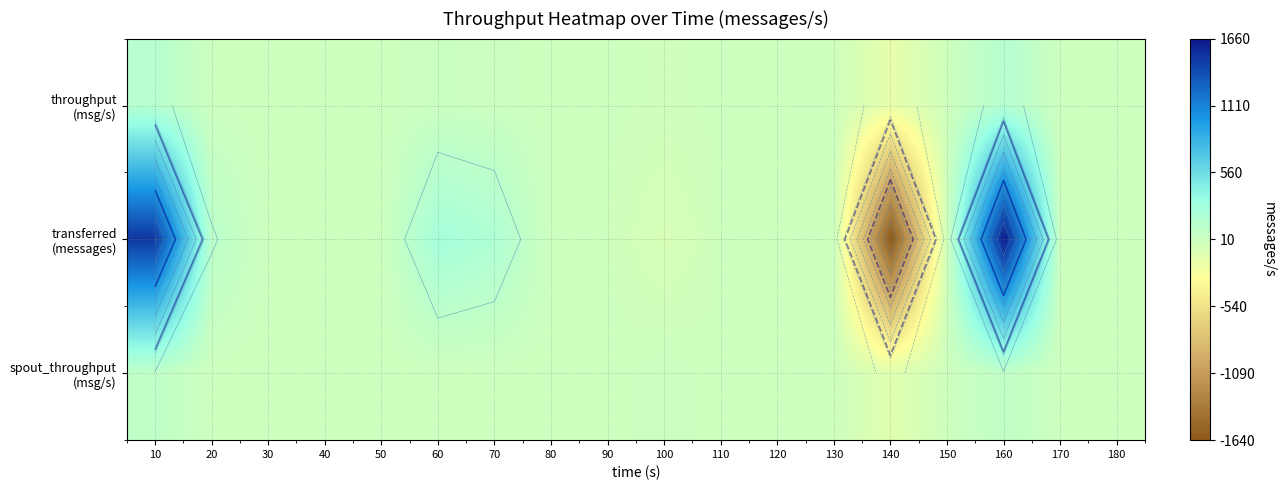

Rank the series at 150 from highest to lowest value.

throughput (msg/s), transferred (messages), spout_throughput (msg/s)